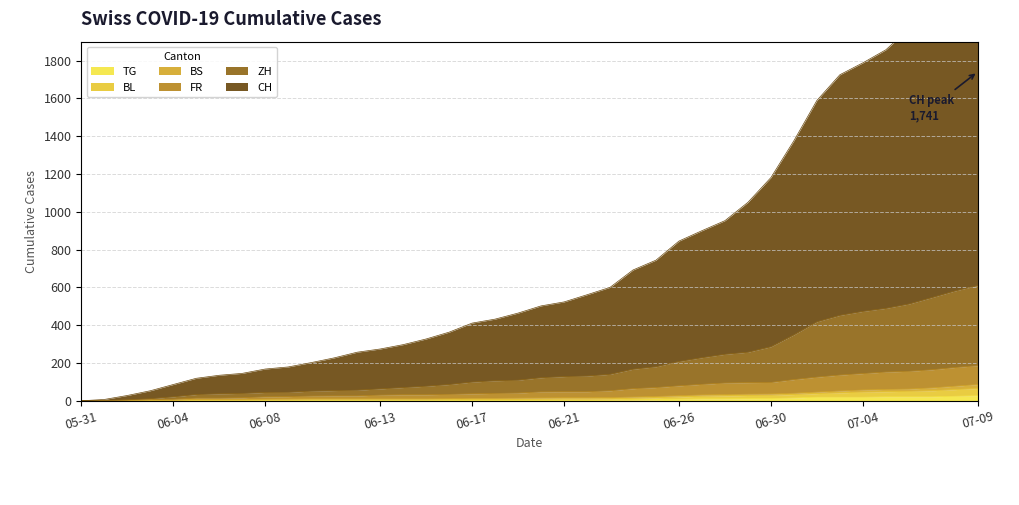

Which category has the lowest value in the TG series?

05-31